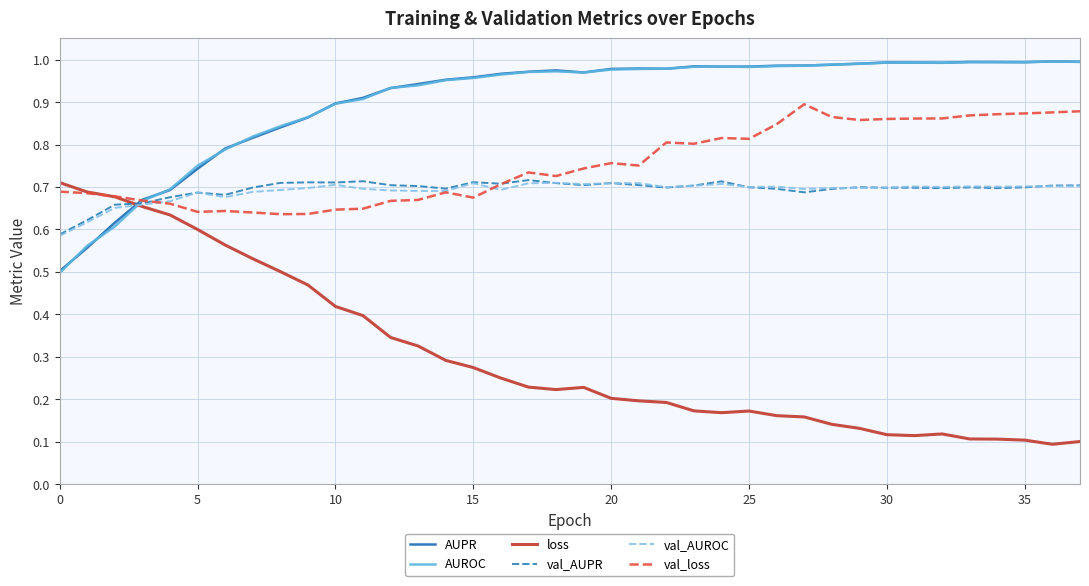

Which series has the widest spread of values?

loss